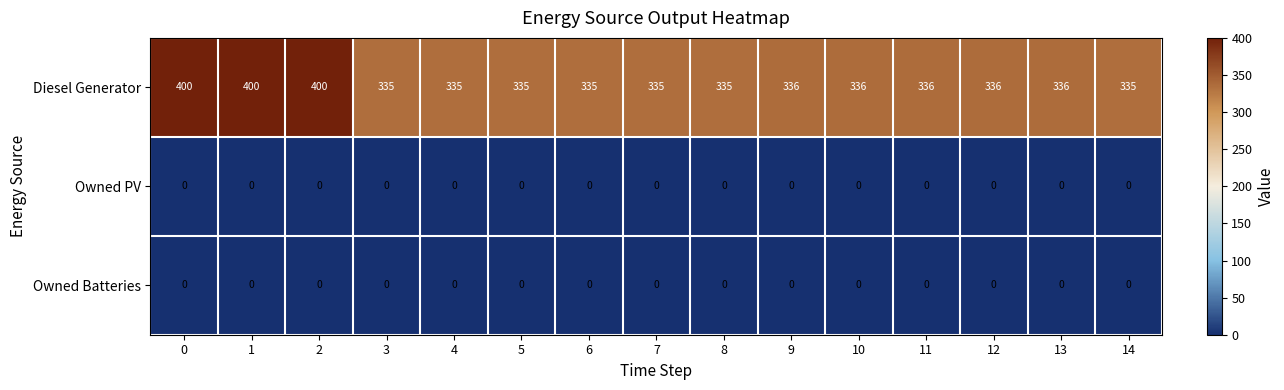

Which series changed the most between 4 and 10?

Diesel Generator